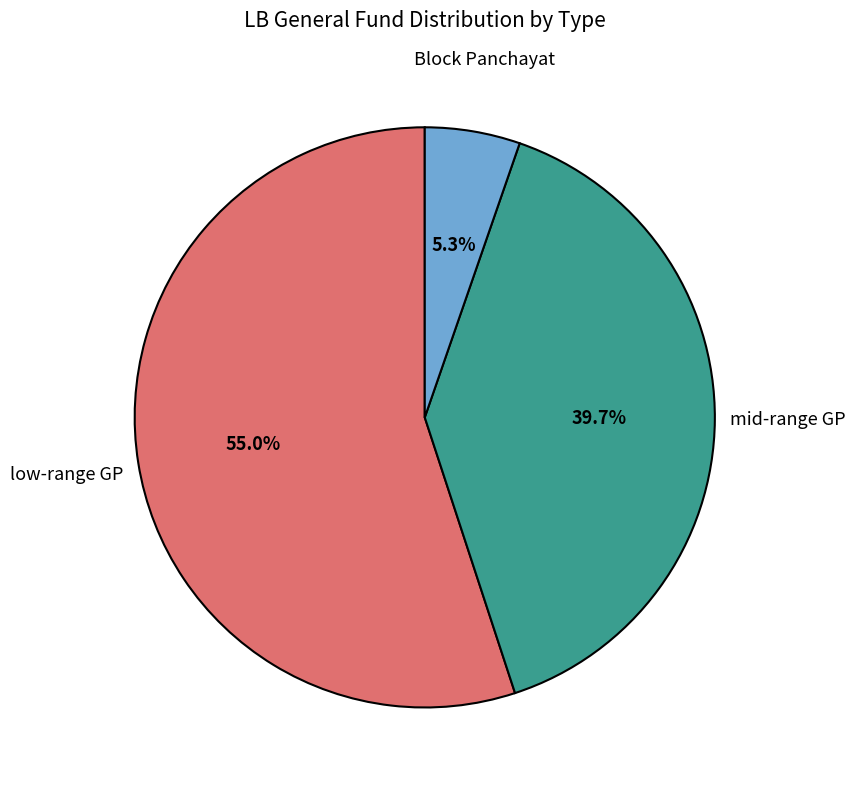

Is there a majority slice in this chart?

Yes